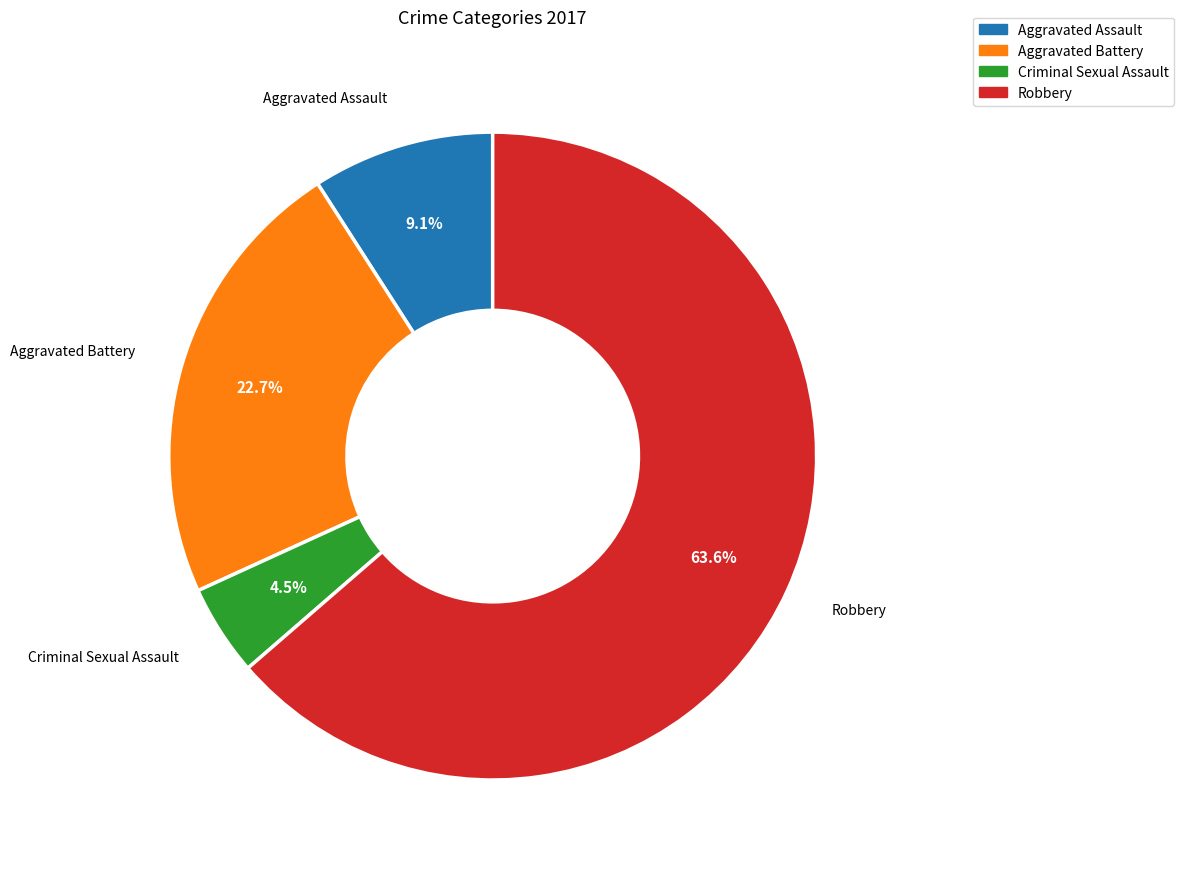

Is it true that Robbery is 64% of the pie?

True